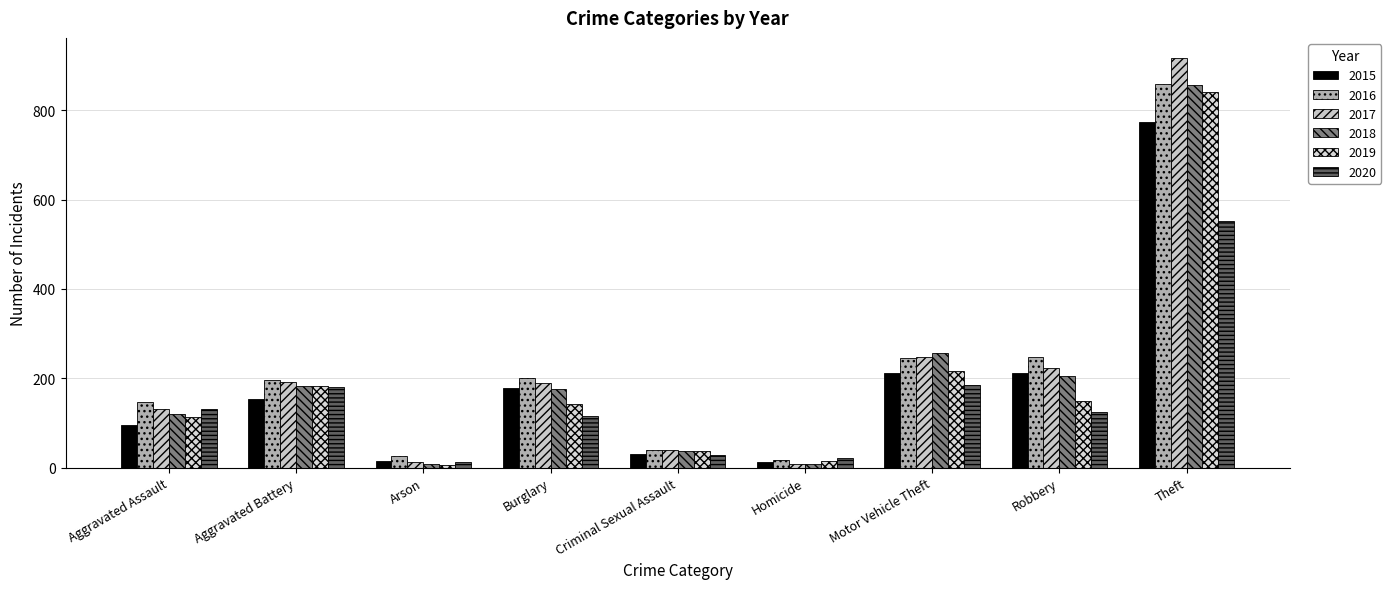

What is the label of the 5th bar from the right?

Criminal Sexual Assault